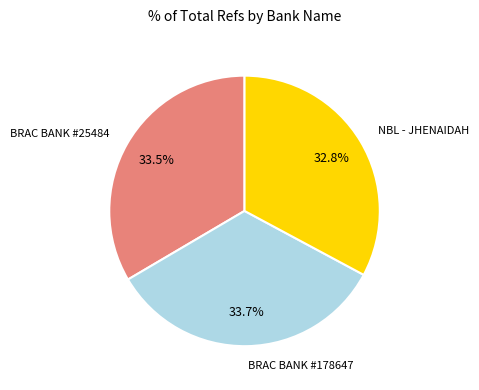

Does any single category account for the majority?

No